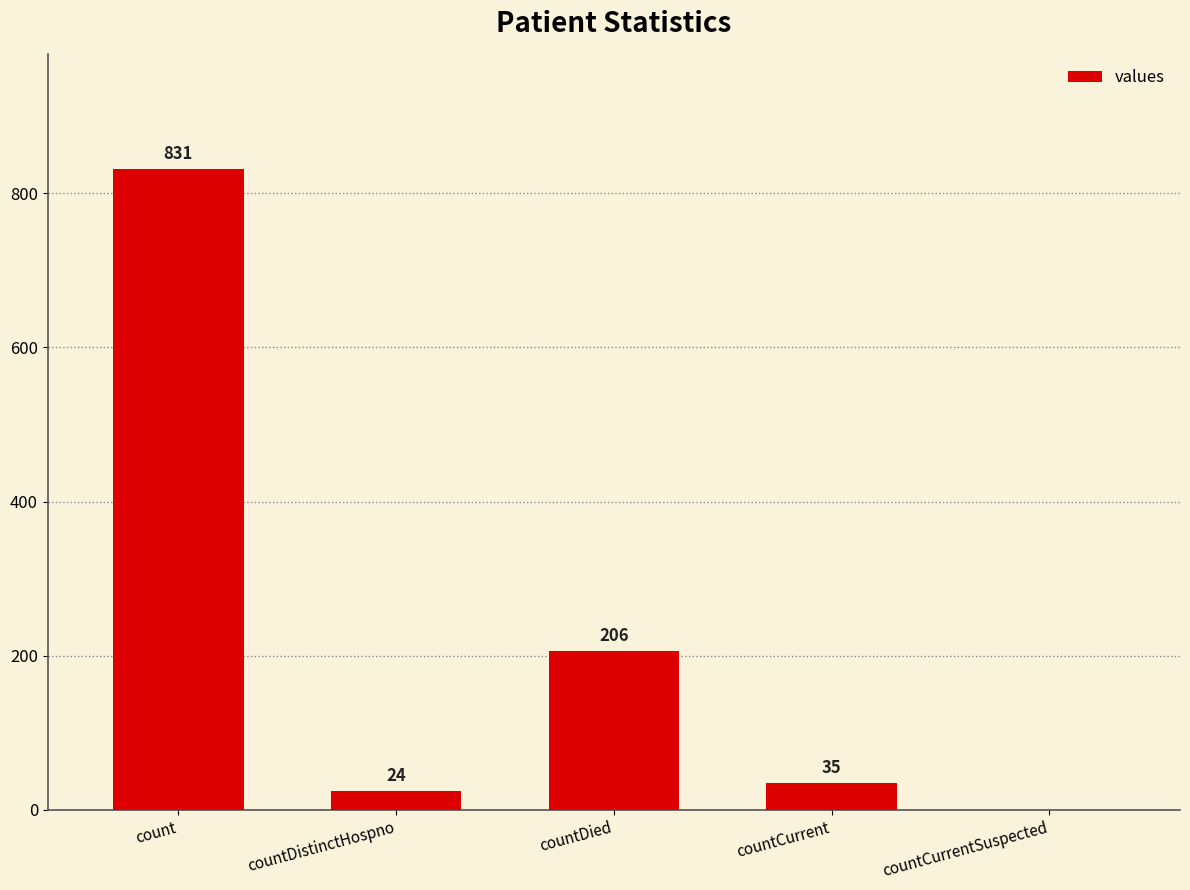

True or false: the data shows -531 at countCurrentSuspected.

False